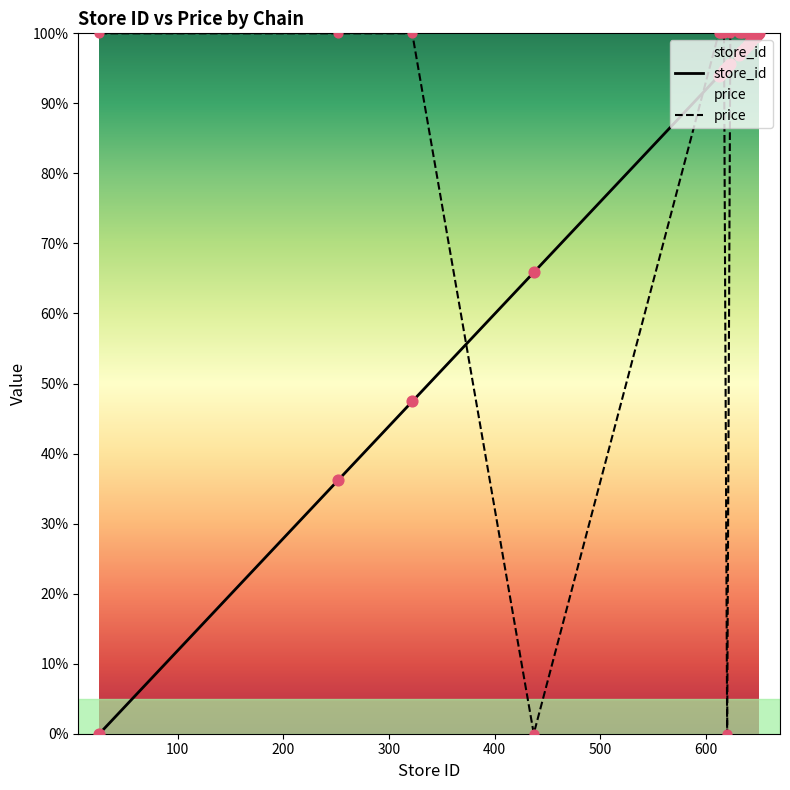

Which series has the largest total across all categories?

price